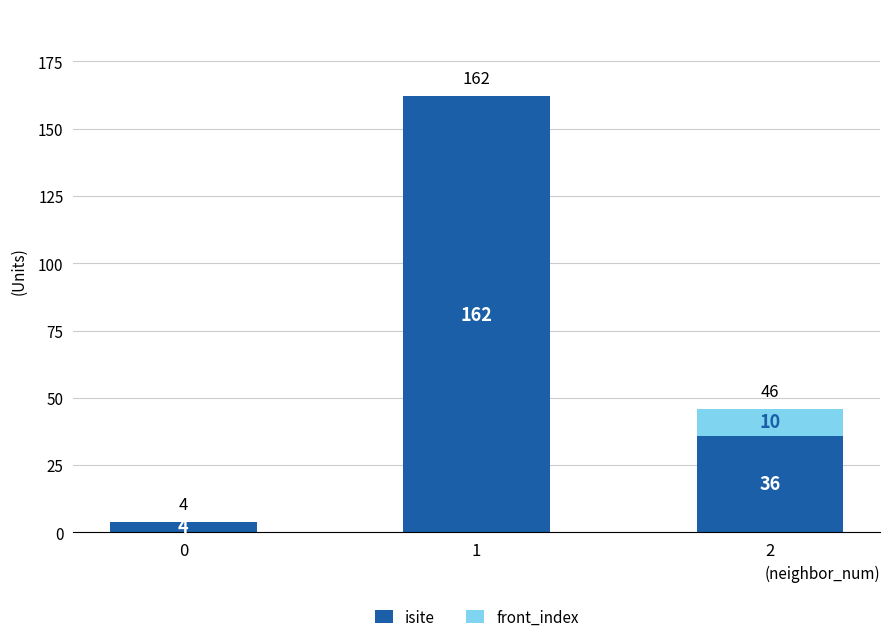

True or false: isite has a value of 243 at 1.

False